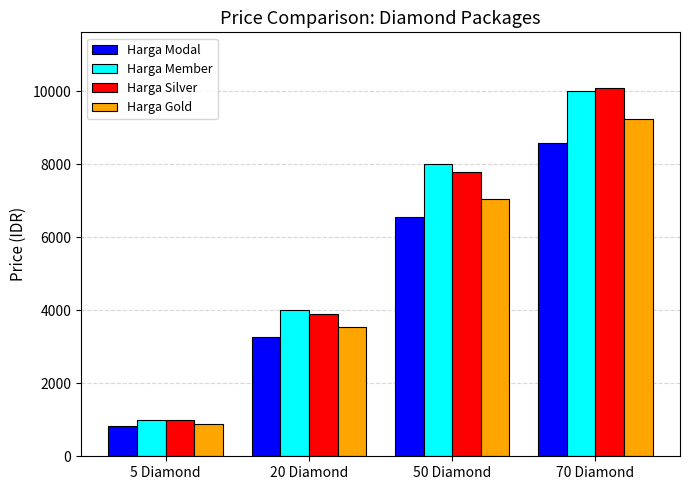

True or false: Harga Gold has a value of 9240 at 70 Diamond.

True